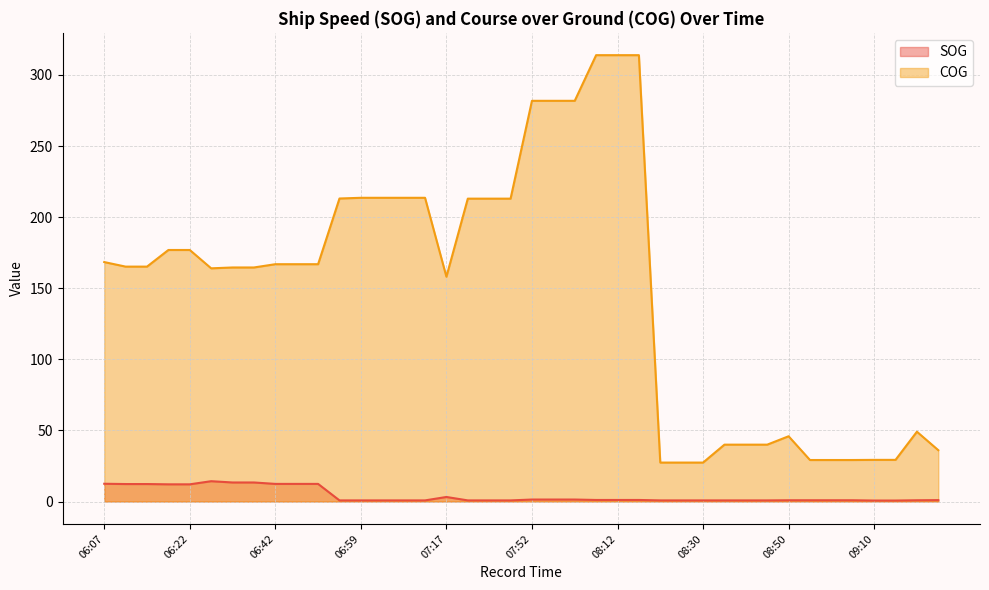

True or false: SOG and COG intersect in this chart.

False